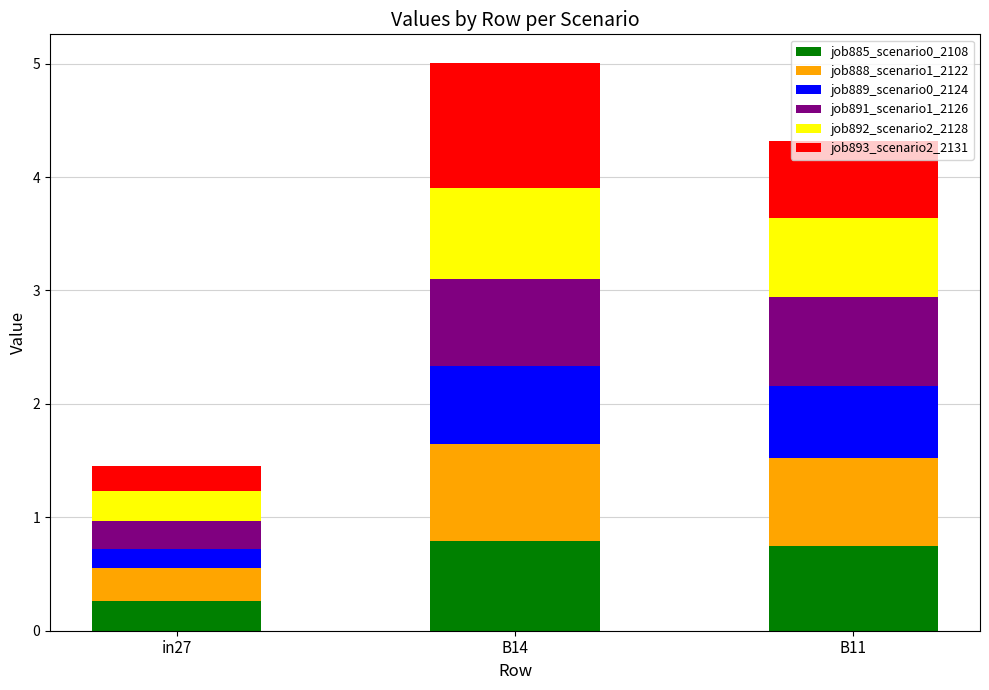

What is the highest value of the job885_scenario0_2108 series?

0.8